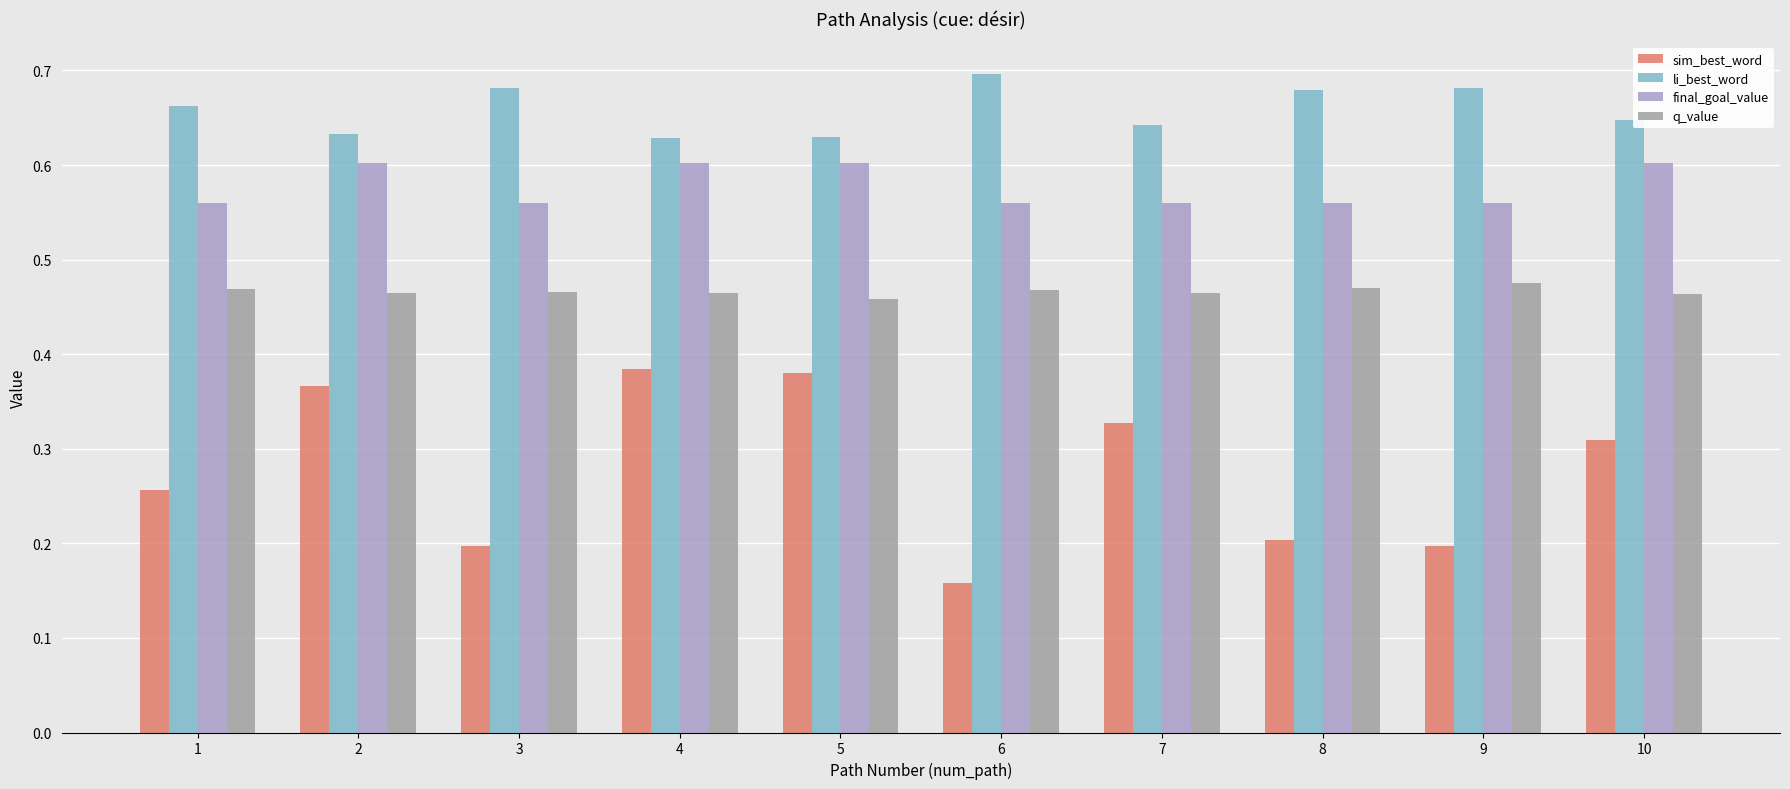

Does the chart contain stacked bars?

No